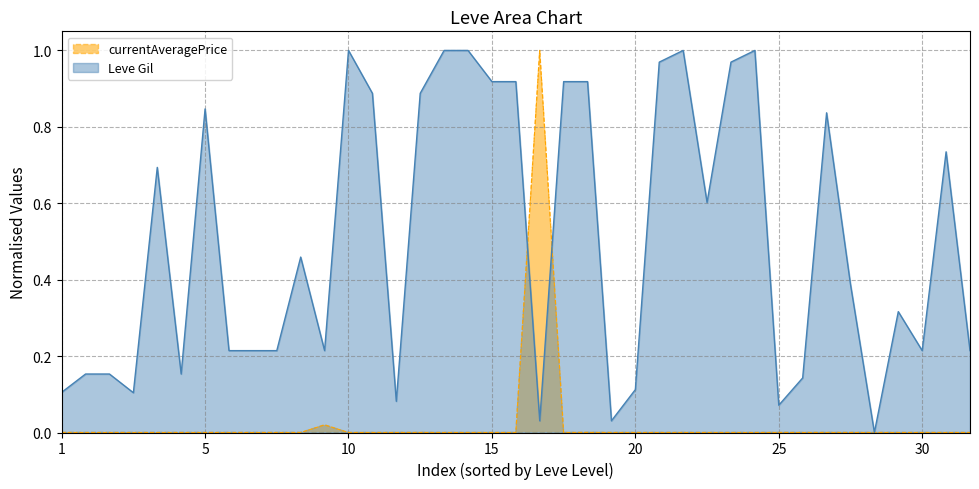

True or false: Leve Gil has a value of 0.1 at 25.

True